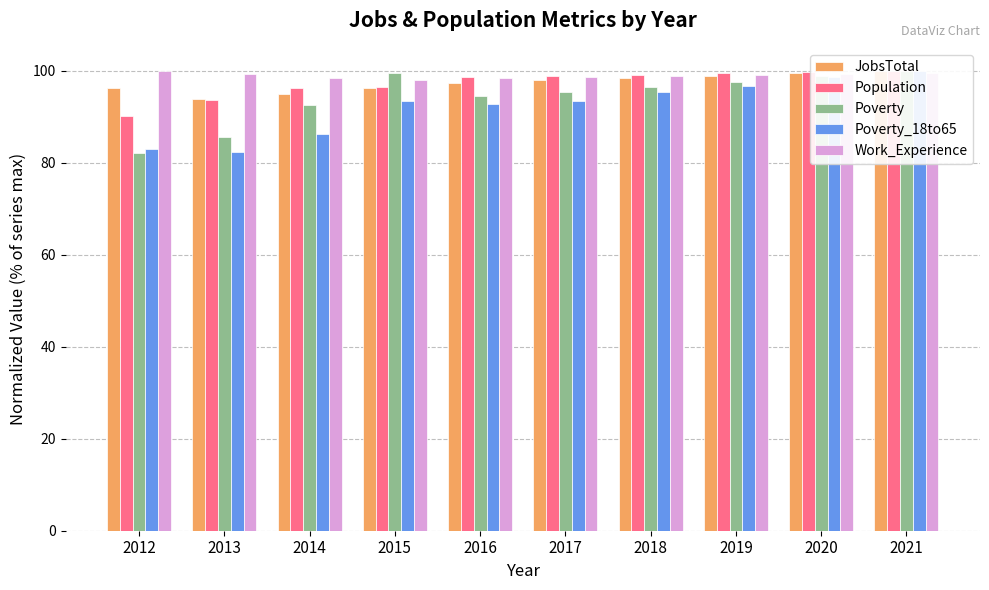

Where is Poverty nearest to the value 91?

2014